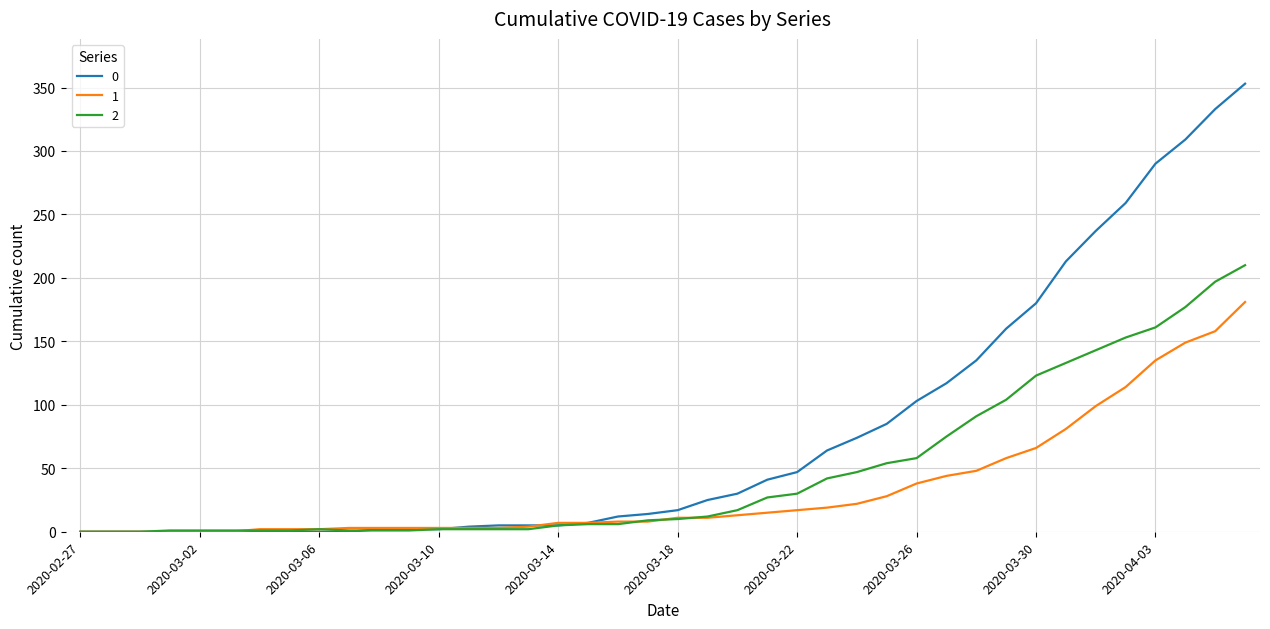

What is the maximum value shown in the chart?

353